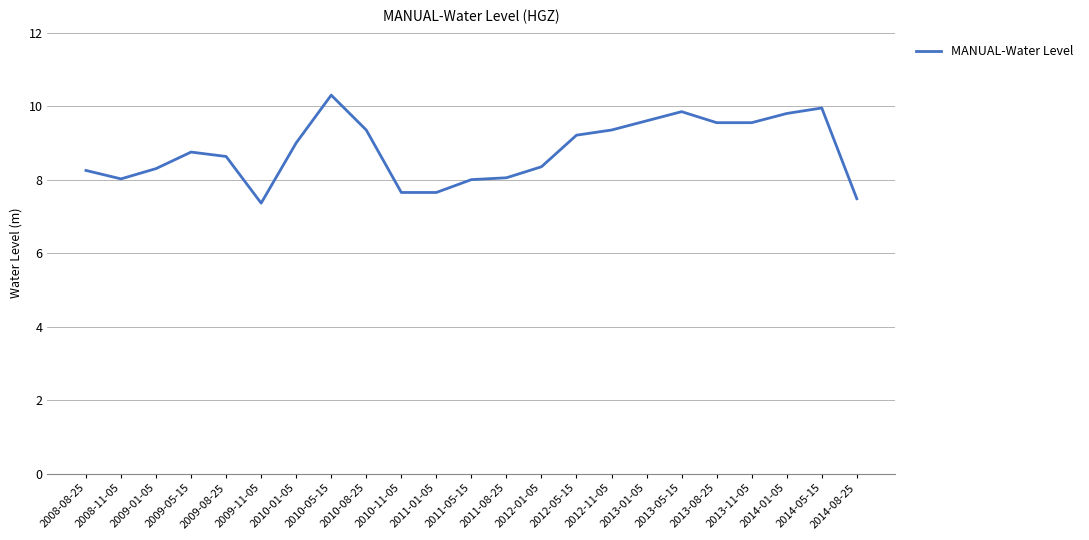

What position from the right is 2008-11-05?

22